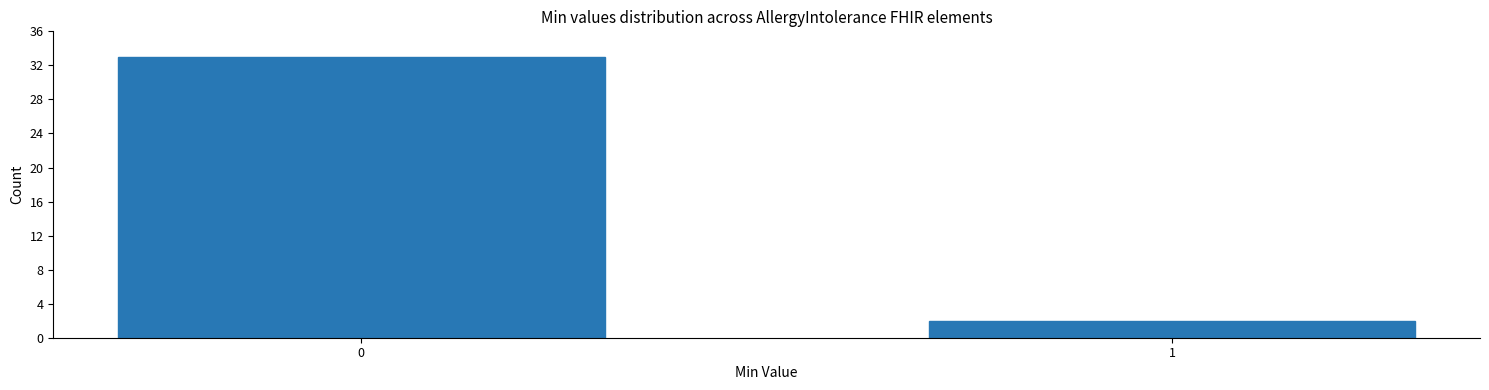

Reading right to left, extract all data points from this chart.

2	33